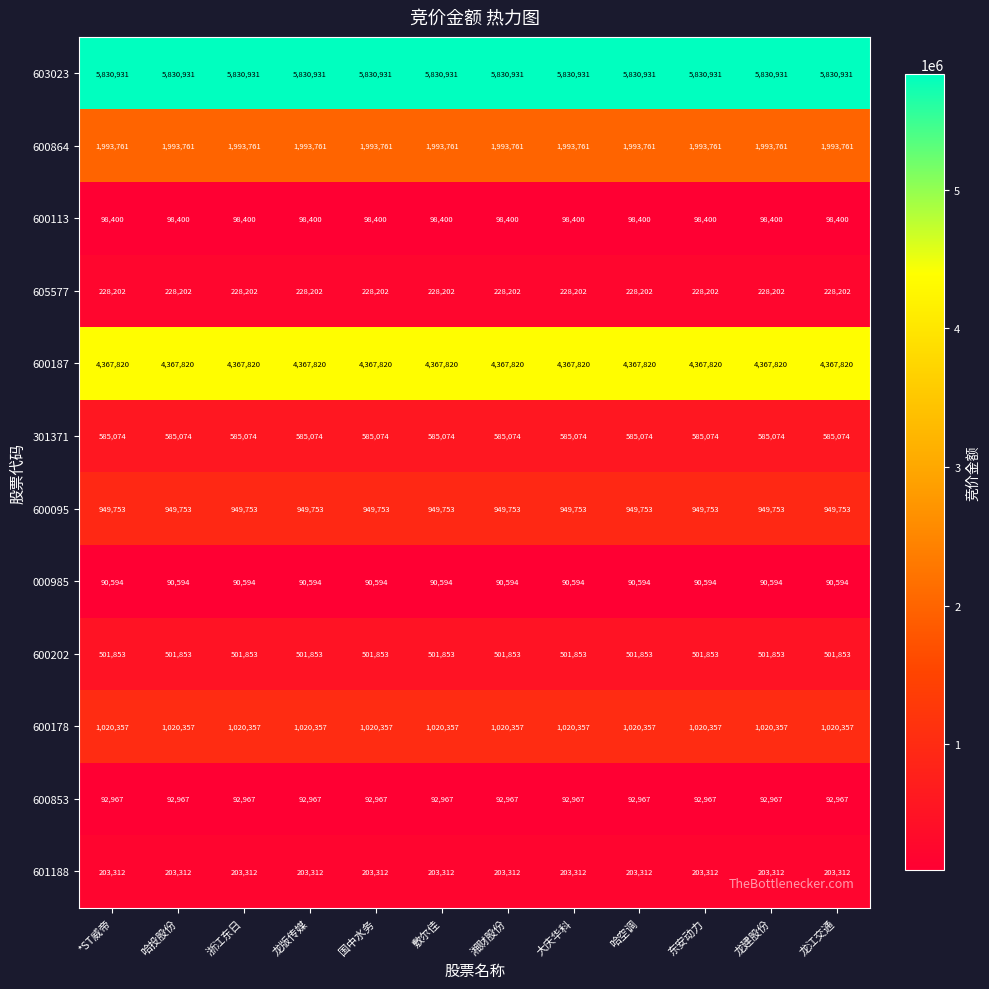

What is the spread (max minus min) of values at 大庆华科?

5740337